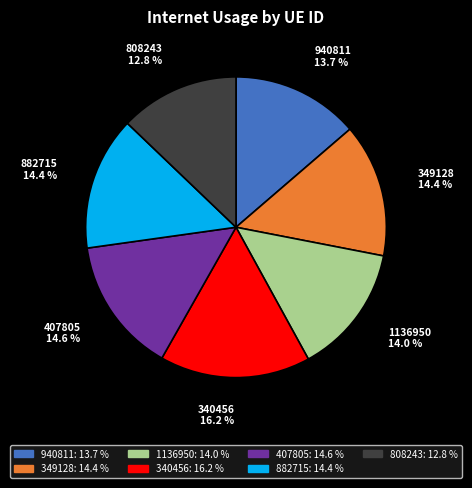

What portion of the pie excludes 340456?

83.8%